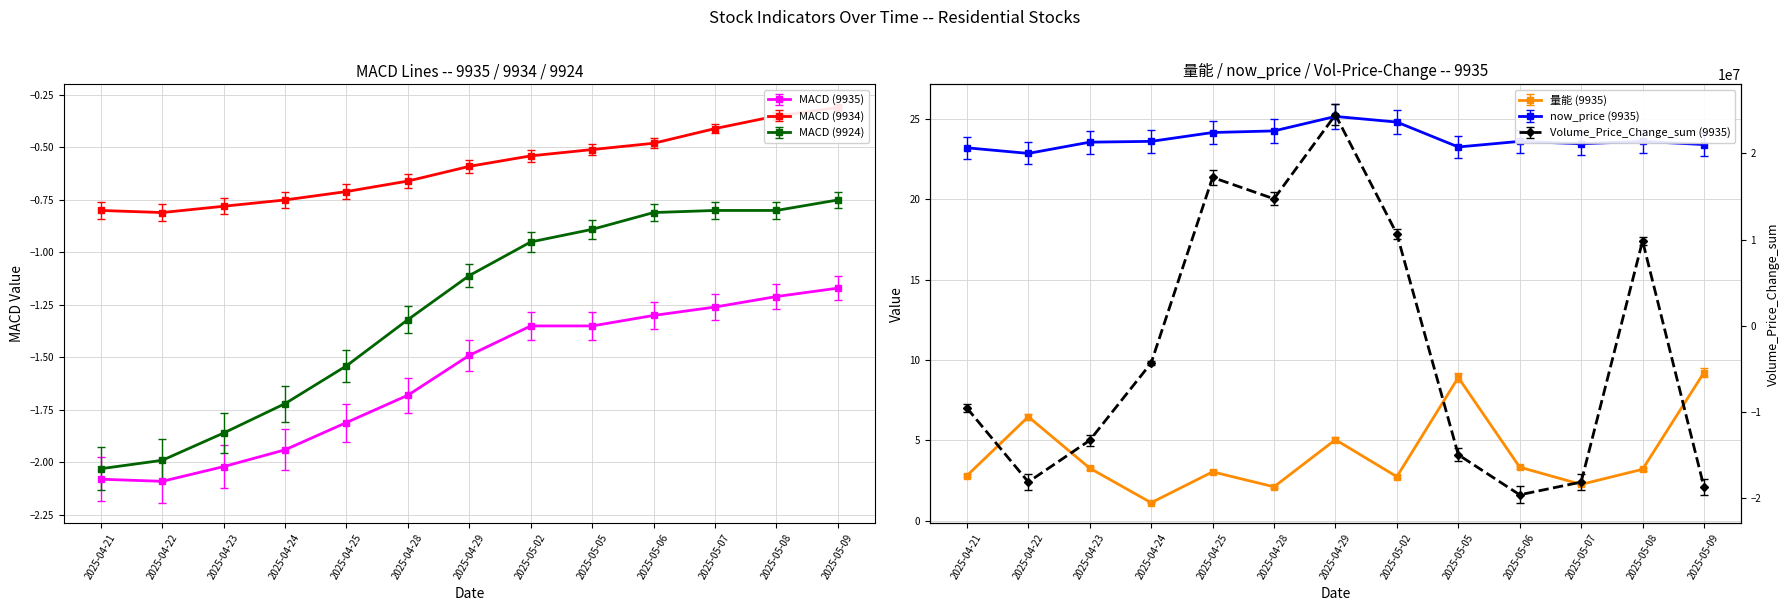

Which label corresponds to the smallest value in the chart?

2025-05-06